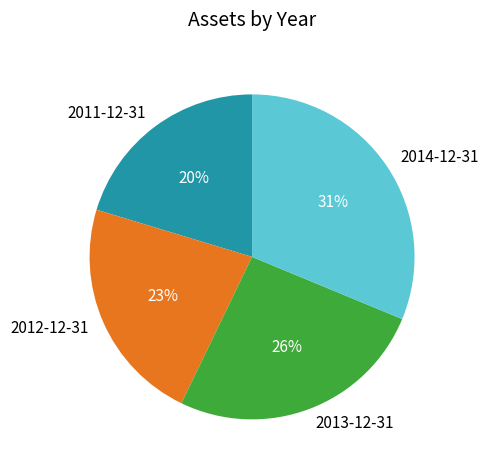

What is the smallest slice in the pie chart?

2011-12-31